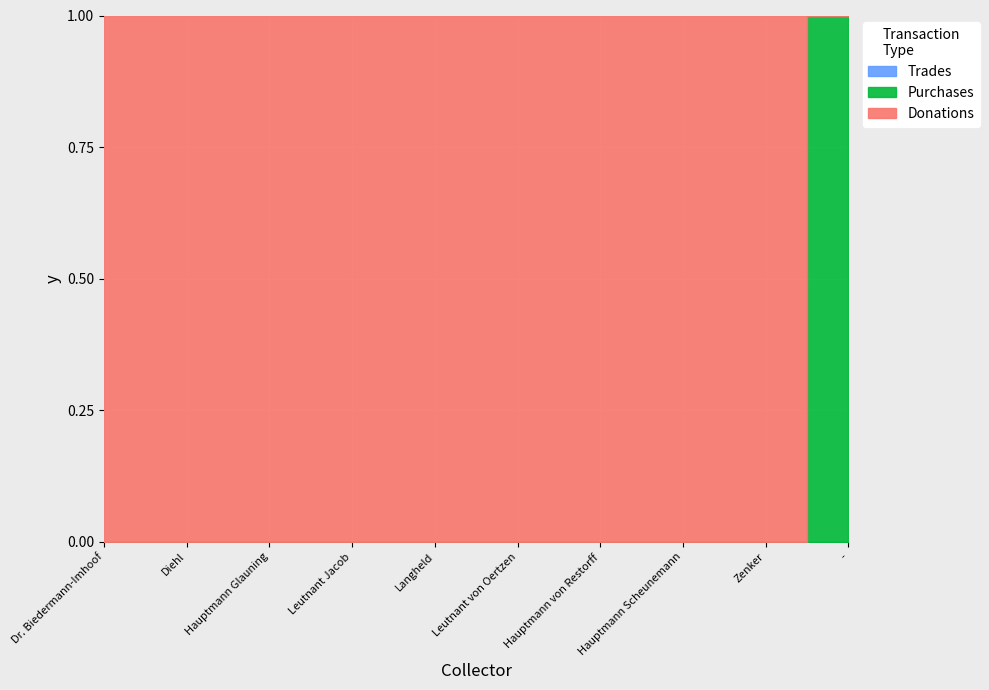

Reading left to right, extract all data points from this chart.

Donations: 1	1	1	1	1	1	1	1	1	0
Purchases: 0	0	0	0	0	0	0	0	0	1
Trades: 0	0	0	0	0	0	0	0	0	0